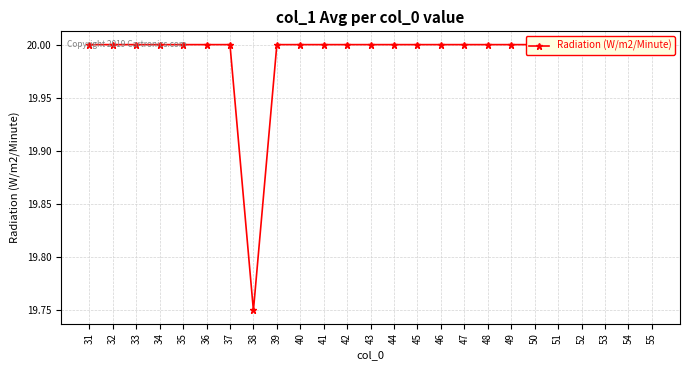

At which label is the value closest to 19?

38